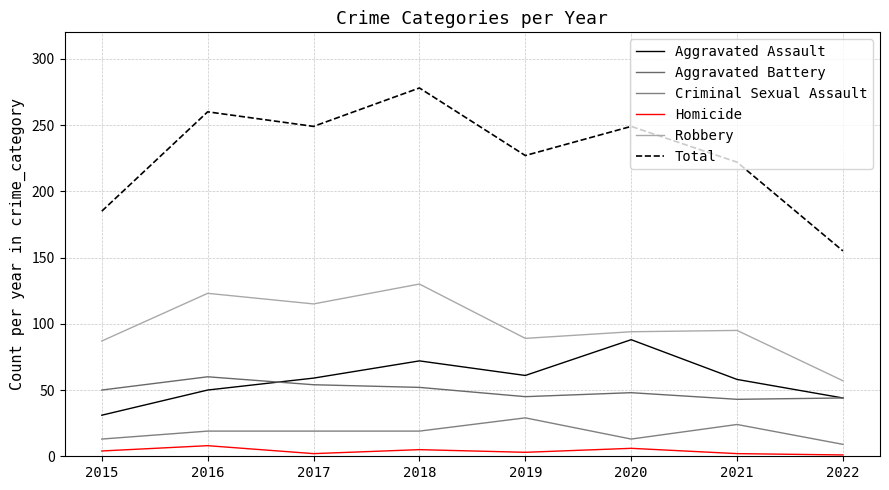

What is the minimum value shown in the chart?

1